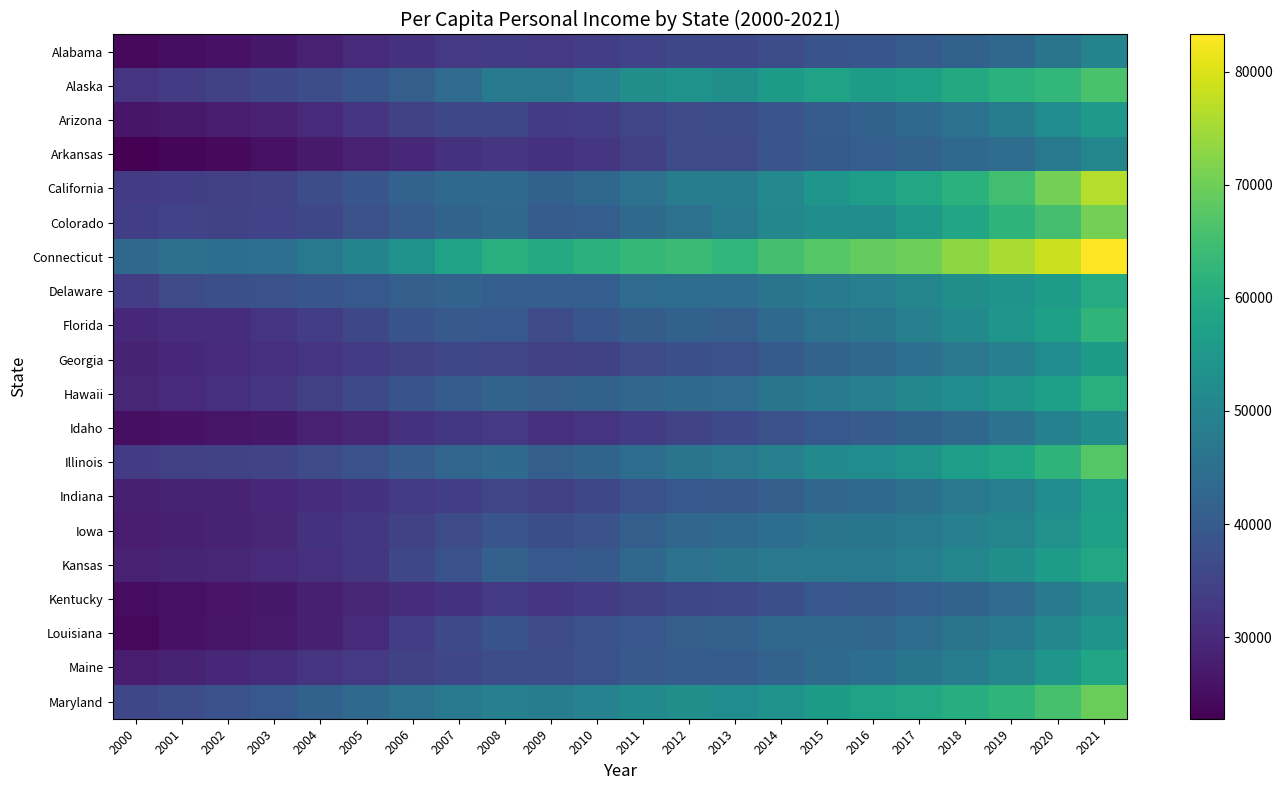

Reading left to right, extract all data points from this chart.

Alabama: 2000=24306	2001=25057	2002=25648	2003=26673	2004=28434	2005=29949	2006=31474	2007=32739	2008=33583	2009=32769	2010=33946	2011=35010	2012=35824	2013=36014	2014=37055	2015=38531	2016=39014	2017=40223	2018=41539	2019=43288	2020=46179	2021=49769
Alaska: 2000=32044	2001=33626	2002=34756	2003=35996	2004=37016	2005=39075	2006=41157	2007=43906	2008=47869	2009=47258	2010=49652	2011=52569	2012=53708	2013=52812	2014=55867	2015=57575	2016=56278	2017=57189	2018=59618	2019=61316	2020=62756	2021=65813
Arizona: 2000=26388	2001=27008	2002=27353	2003=28393	2004=30221	2005=32327	2006=34703	2007=35872	2008=35748	2009=33524	2010=33876	2011=35321	2012=36545	2013=37139	2014=38756	2015=40334	2016=41473	2017=43497	2018=45466	2019=48124	2020=52327	2021=55487
Arkansas: 2000=22781	2001=23873	2002=24306	2003=25595	2004=27059	2005=28227	2006=29617	2007=31303	2008=32306	2009=31472	2010=32372	2011=34279	2012=36582	2013=36677	2014=38749	2015=39968	2016=40873	2017=41890	2018=43384	2019=44324	2020=47154	2021=50625
California: 2000=33410	2001=34046	2002=34131	2003=35272	2004=37070	2005=38932	2006=41746	2007=43385	2008=43567	2009=41689	2010=43246	2011=45557	2012=48121	2013=48502	2014=51266	2015=54546	2016=56560	2017=58804	2018=61508	2019=64919	2020=70647	2021=76614
Colorado: 2000=34029	2001=34897	2002=34438	2003=34856	2004=35819	2005=37797	2006=40137	2007=42074	2008=42953	2009=40093	2010=40790	2011=43658	2012=45630	2013=47404	2014=50797	2015=52339	2016=52390	2017=55251	2018=58453	2019=62124	2020=65358	2021=70706
Connecticut: 2000=43070	2001=45153	2002=44697	2003=44997	2004=47238	2005=49738	2006=53696	2007=57684	2008=60970	2009=59684	2010=61743	2011=63132	2012=64121	2013=62647	2014=65498	2015=67321	2016=68680	2017=70011	2018=72926	2019=75533	2020=78463	2021=83294
Delaware: 2000=33884	2001=36922	2002=37658	2003=38065	2004=38974	2005=39370	2006=41053	2007=41733	2008=40894	2009=40856	2010=40942	2011=43962	2012=44070	2013=44404	2014=46015	2015=47868	2016=48734	2017=50417	2018=52716	2019=54217	2020=56324	2021=59931
Florida: 2000=29466	2001=30418	2002=30810	2003=31785	2004=33778	2005=35999	2006=38386	2007=39594	2008=39401	2009=36818	2010=38872	2011=40517	2012=41540	2013=41162	2014=43516	2015=45659	2016=46454	2017=49055	2018=51520	2019=54560	2020=57292	2021=62270
Georgia: 2000=28851	2001=29762	2002=30133	2003=30896	2004=32034	2005=33445	2006=34791	2007=35680	2008=35438	2009=34274	2010=34829	2011=36842	2012=37495	2013=37794	2014=39969	2015=41941	2016=43033	2017=44993	2018=46855	2019=49083	2020=51987	2021=55786
Hawaii: 2000=29319	2001=30229	2002=31257	2003=32467	2004=34277	2005=36375	2006=38480	2007=40490	2008=41969	2009=41082	2010=41574	2011=42809	2012=43812	2013=43931	2014=46044	2015=47777	2016=49122	2017=51114	2018=52164	2019=54700	2020=57241	2021=60947
Idaho: 2000=25183	2001=25799	2002=26233	2003=26728	2004=28317	2005=29392	2006=31476	2007=32707	2008=32841	2009=31281	2010=32097	2011=33579	2012=35110	2013=36095	2014=37680	2015=39386	2016=40098	2017=41457	2018=43217	2019=45924	2020=49491	2021=52369
Illinois: 2000=33212	2001=34299	2002=34594	2003=35212	2004=36519	2005=37975	2006=40365	2007=42513	2008=43460	2009=41180	2010=42278	2011=44194	2012=46029	2013=47047	2014=49238	2015=51443	2016=52036	2017=53611	2018=56536	2019=58438	2020=62139	2021=67244
Indiana: 2000=28153	2001=28639	2002=28918	2003=29521	2004=30791	2005=31566	2006=33123	2007=34055	2008=35408	2009=34267	2010=35695	2011=37799	2012=39433	2013=39766	2014=41188	2015=42667	2016=43645	2017=45015	2018=46945	2019=48749	2020=52219	2021=56497
Iowa: 2000=27390	2001=28162	2002=28772	2003=29383	2004=31704	2005=32621	2006=34448	2007=36680	2008=38703	2009=37286	2010=38312	2011=41036	2012=42873	2013=43439	2014=44699	2015=46104	2016=46291	2017=47246	2018=49163	2019=50367	2020=53312	2021=57163
Kansas: 2000=28253	2001=29112	2002=29248	2003=30074	2004=30843	2005=32545	2006=35690	2007=38057	2008=41257	2009=39431	2010=39960	2011=43015	2012=45294	2013=46174	2014=47013	2015=47332	2016=47326	2017=48651	2018=50663	2019=52876	2020=55974	2021=58924
Kentucky: 2000=24868	2001=25596	2002=26057	2003=26687	2004=28087	2005=29241	2006=30660	2007=31728	2008=33002	2009=32397	2010=33409	2011=34799	2012=35875	2013=36058	2014=37645	2015=39232	2016=39750	2017=40751	2018=41974	2019=43875	2020=47525	2021=51266
Louisiana: 2000=23997	2001=25663	2002=26289	2003=27022	2004=28065	2005=30139	2006=33850	2007=36432	2008=38522	2009=36930	2010=38242	2011=39124	2012=41003	2013=41376	2014=43085	2015=43113	2016=42725	2017=44056	2018=46057	2019=47668	2020=50809	2021=54217
Maine: 2000=27491	2001=28824	2002=29572	2003=30805	2004=32211	2005=32925	2006=34451	2007=35686	2008=37163	2009=37157	2010=38106	2011=39690	2012=40411	2013=40329	2014=41797	2015=43672	2016=44740	2017=46378	2018=48141	2019=50728	2020=54912	2021=58484
Maryland: 2000=35591	2001=37076	2002=38035	2003=39394	2004=41641	2005=43515	2006=45576	2007=47327	2008=49186	2009=48448	2010=49668	2011=51845	2012=52787	2013=52249	2014=53659	2015=55825	2016=57632	2017=59155	2018=60577	2019=62313	2020=65685	2021=69817